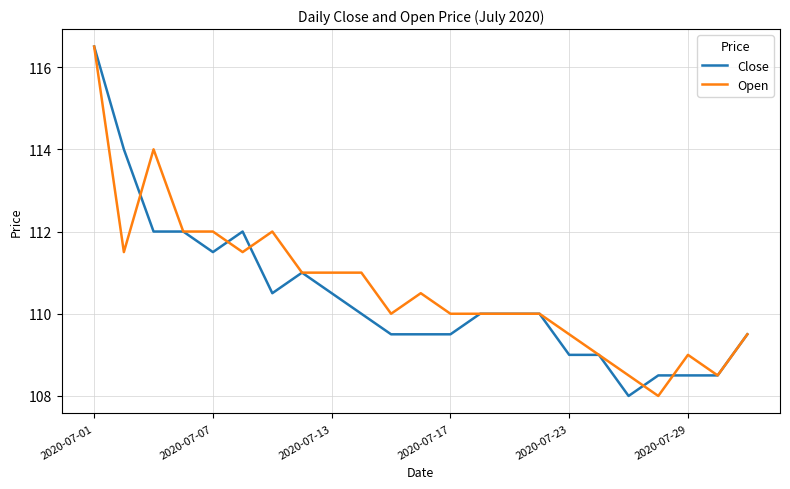

What is the lowest value of the Open series?

108.0